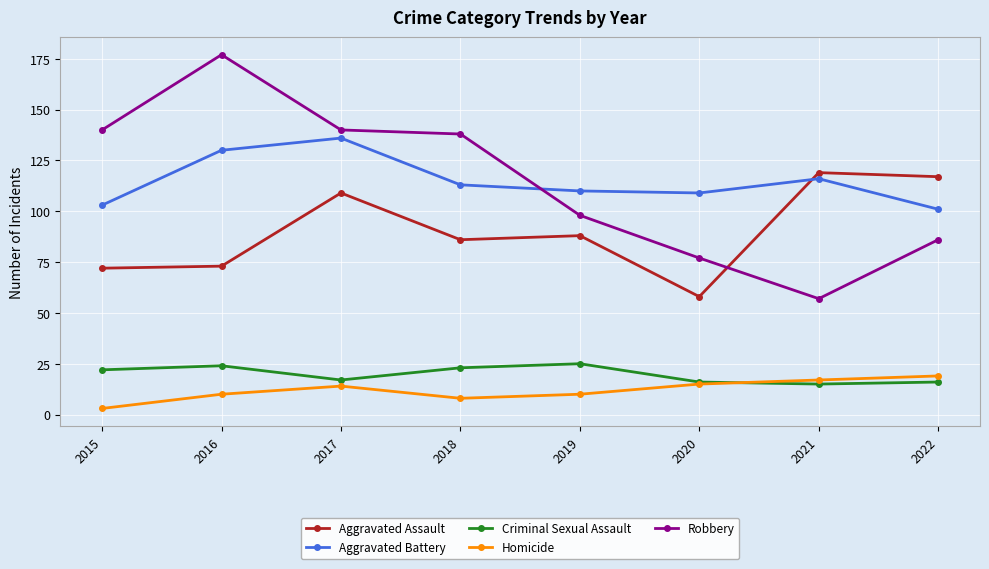

Reading left to right, list all the values displayed in this chart.

Aggravated Assault: 2015=72	2016=73	2017=109	2018=86	2019=88	2020=58	2021=119	2022=117
Aggravated Battery: 2015=103	2016=130	2017=136	2018=113	2019=110	2020=109	2021=116	2022=101
Criminal Sexual Assault: 2015=22	2016=24	2017=17	2018=23	2019=25	2020=16	2021=15	2022=16
Homicide: 2015=3	2016=10	2017=14	2018=8	2019=10	2020=15	2021=17	2022=19
Robbery: 2015=140	2016=177	2017=140	2018=138	2019=98	2020=77	2021=57	2022=86